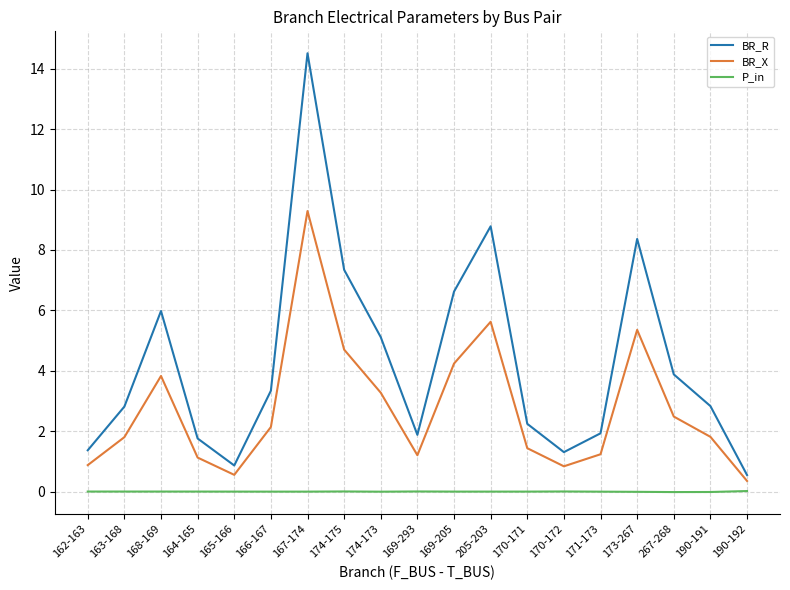

How many values in the BR_R series are below 2?

7